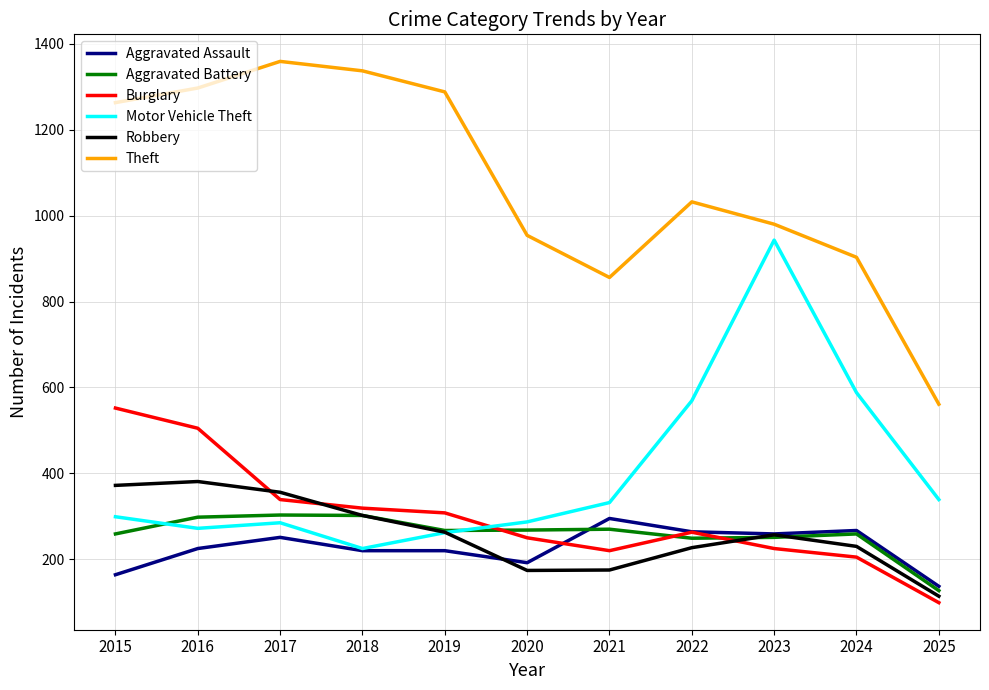

What is the difference between the maximum and minimum values in the Theft series?

798